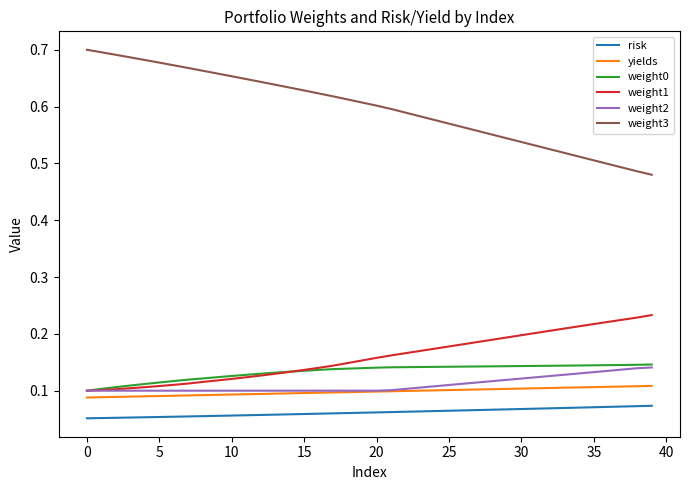

Is this an area chart (filled region under the line)?

No